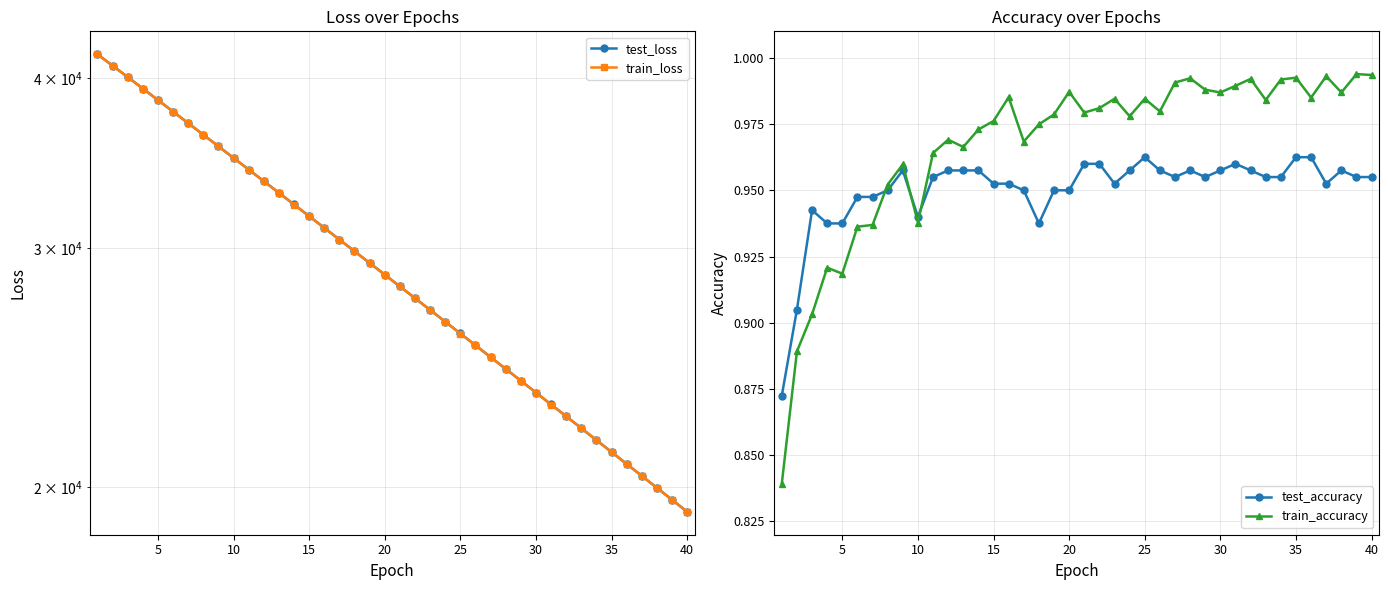

True or false: test_accuracy and train_loss intersect in this chart.

False